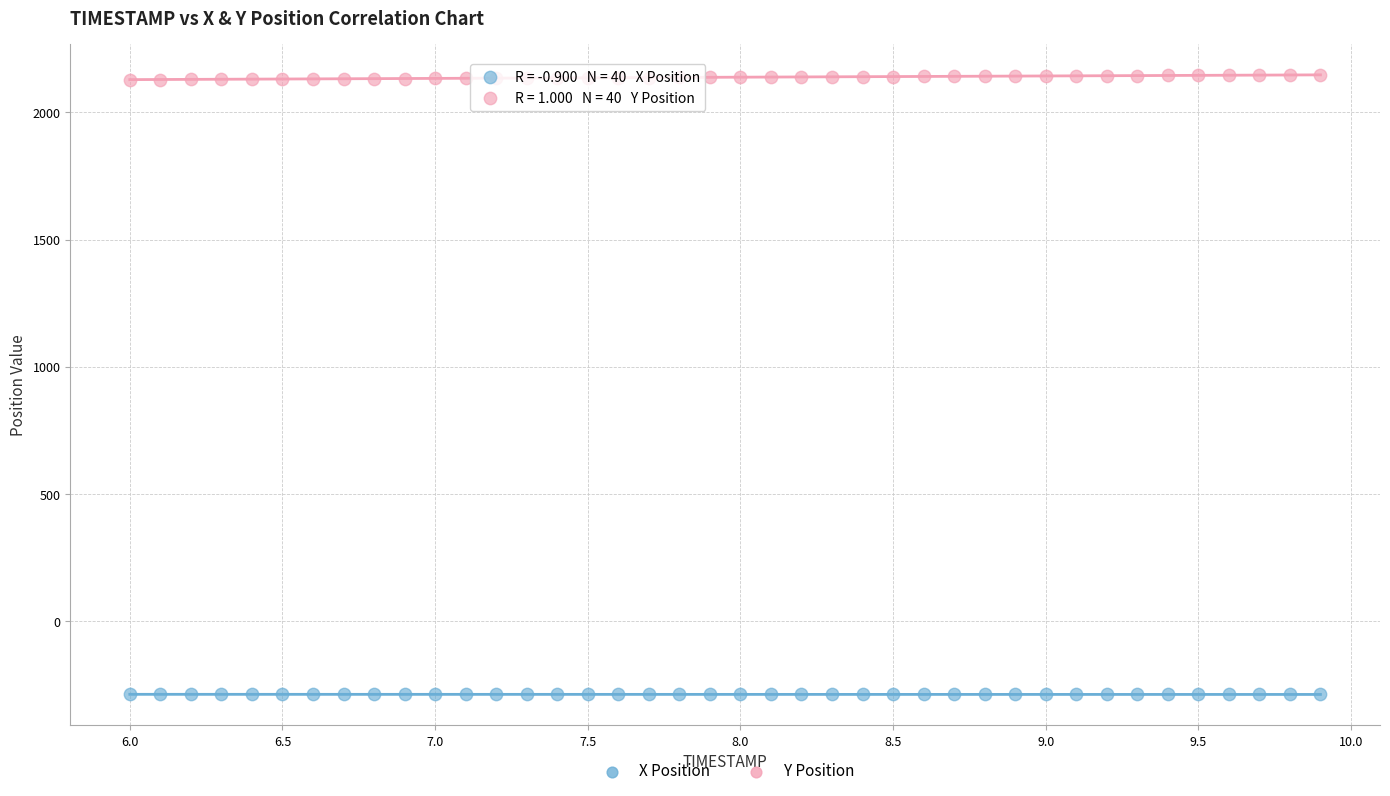

Which series contains the highest Y value?

Y Position